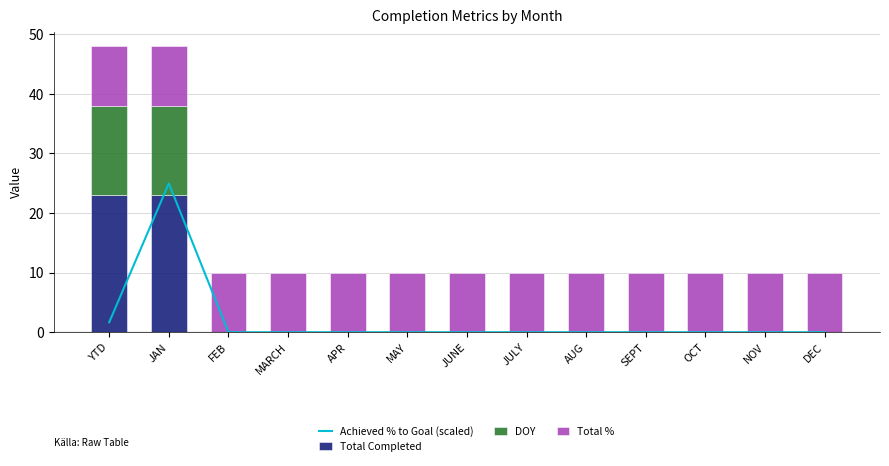

Which series has the largest range (max minus min)?

Achieved % to Goal (scaled)